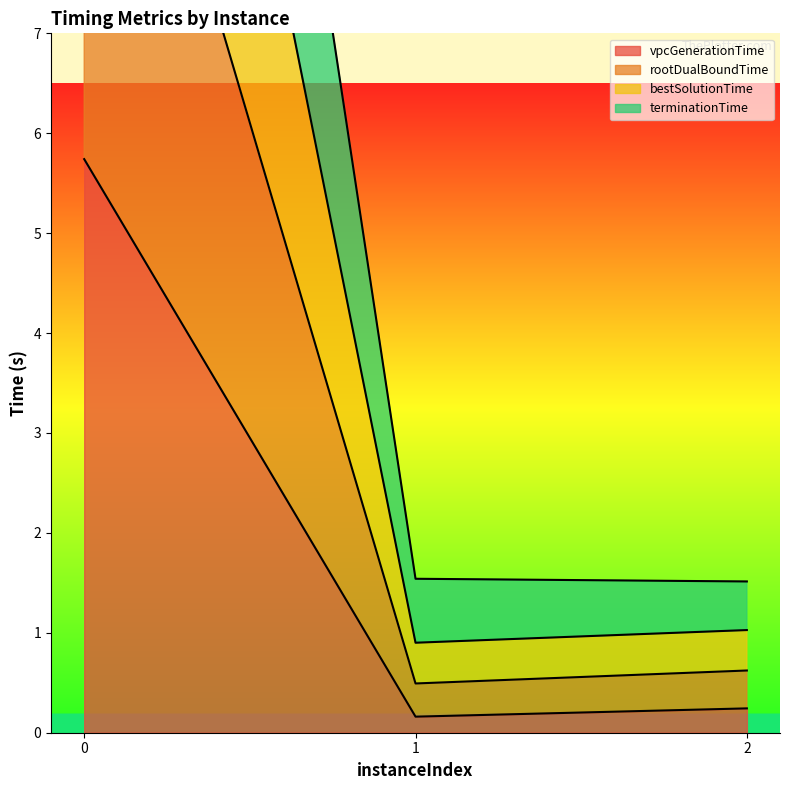

Is it true that vpcGenerationTime equals 0.2 at 1?

True